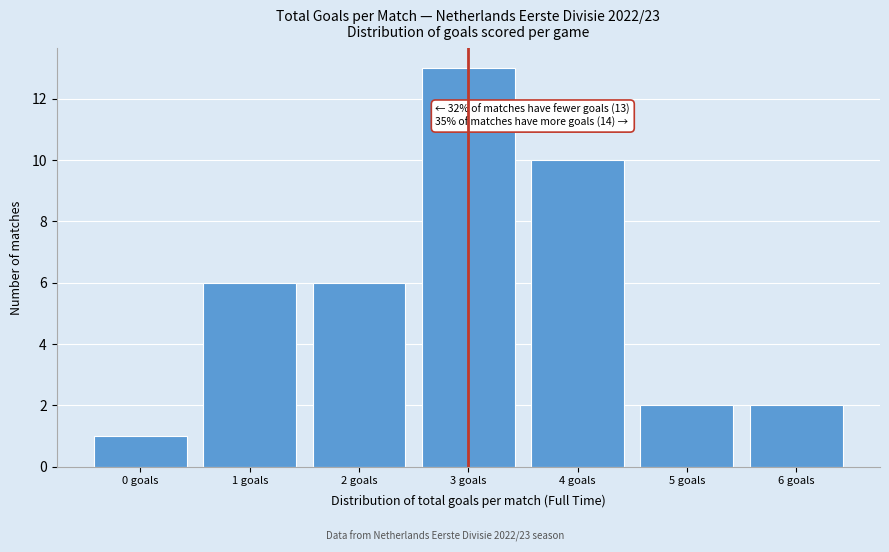

Reading left to right, extract all data points from this chart.

0 goals=1	1 goals=6	2 goals=6	3 goals=13	4 goals=10	5 goals=2	6 goals=2